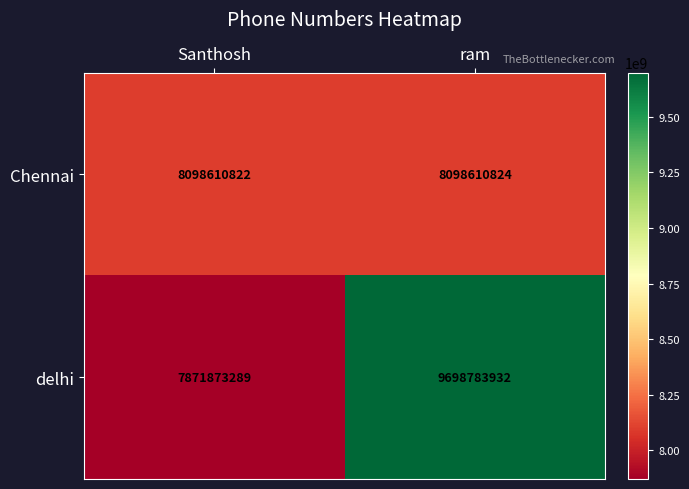

Rank the series by their maximum value, from highest to lowest.

delhi, Chennai